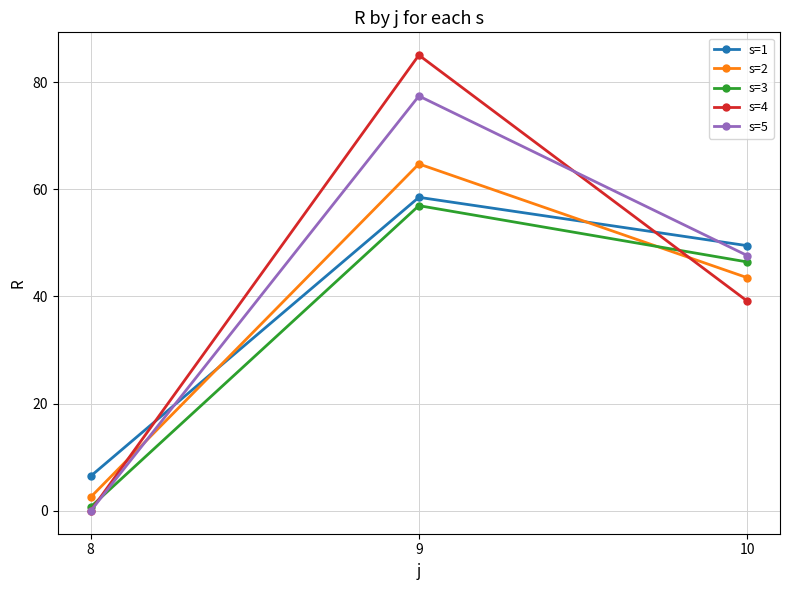

What is the difference between the highest and lowest values at 8?

6.5